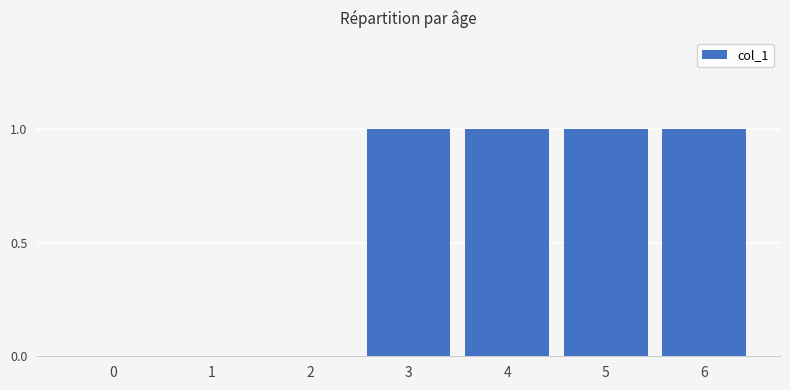

Are the bars horizontal?

No